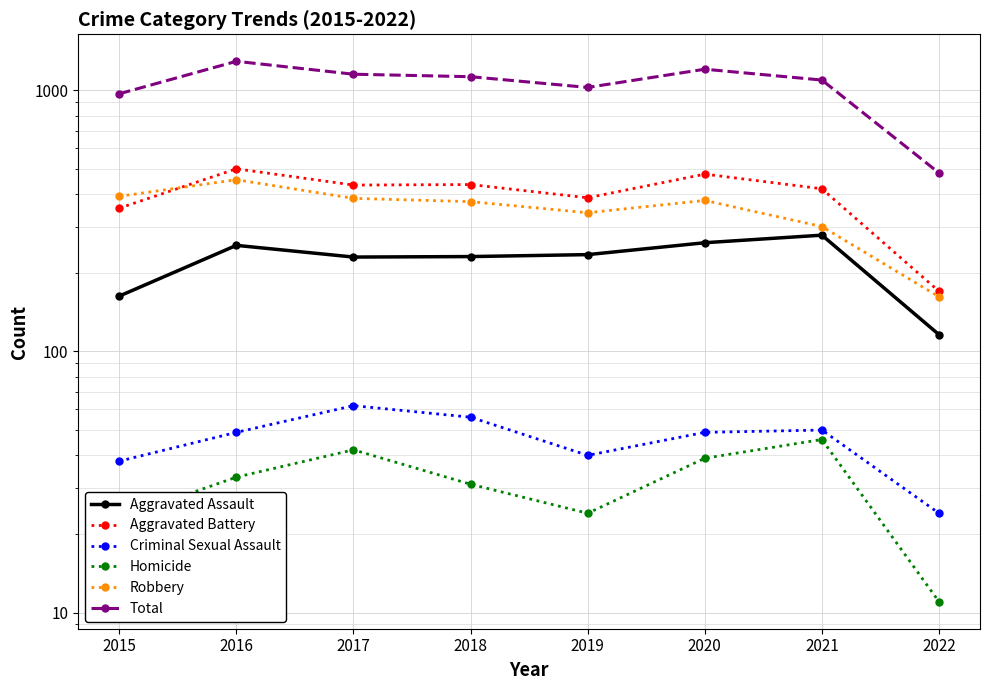

Where is the first local maximum for Aggravated Assault?

2016